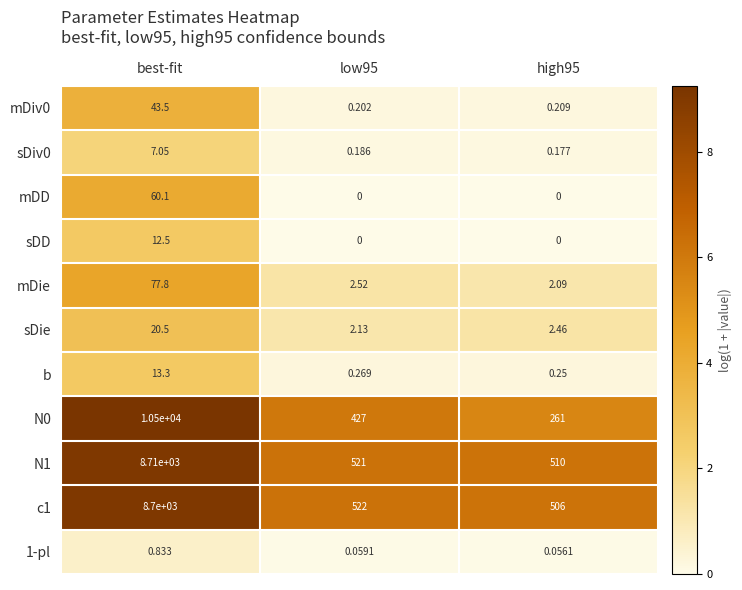

At which category does the chart reach its peak across all series?

best-fit